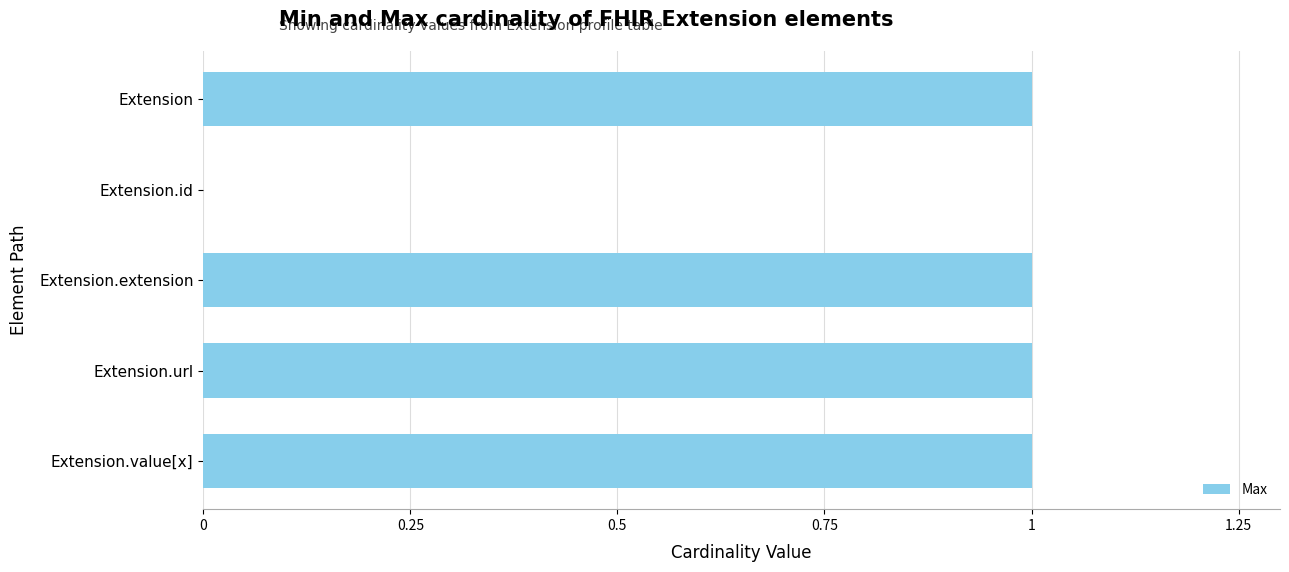

At which label is the value closest to 0?

Extension.id